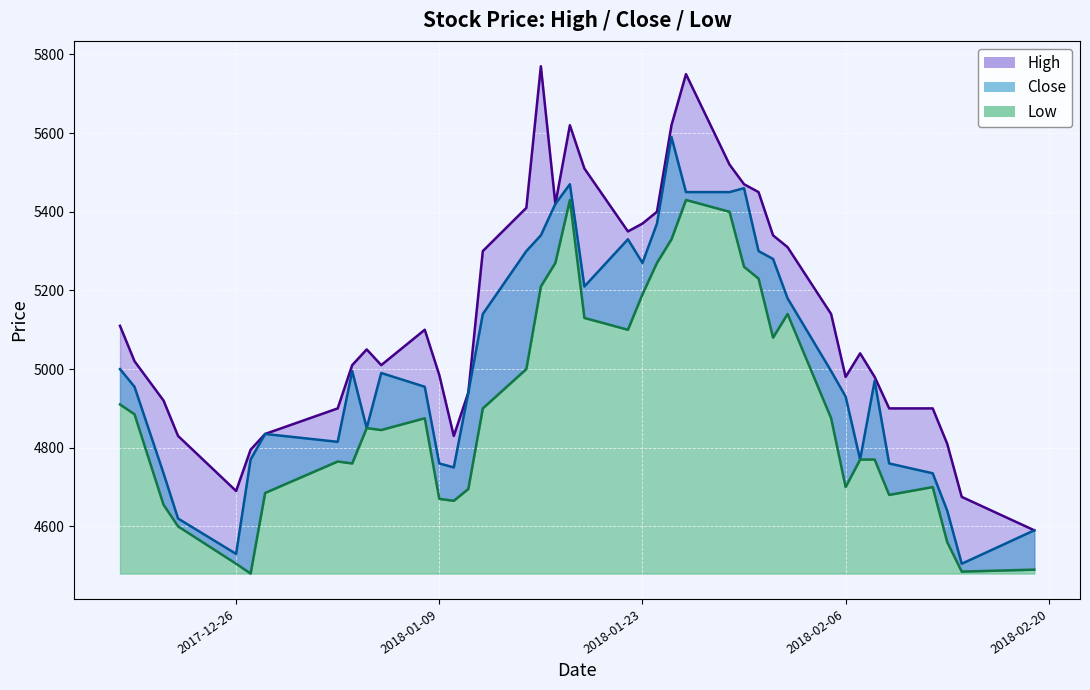

How many lines are shown in the chart?

3